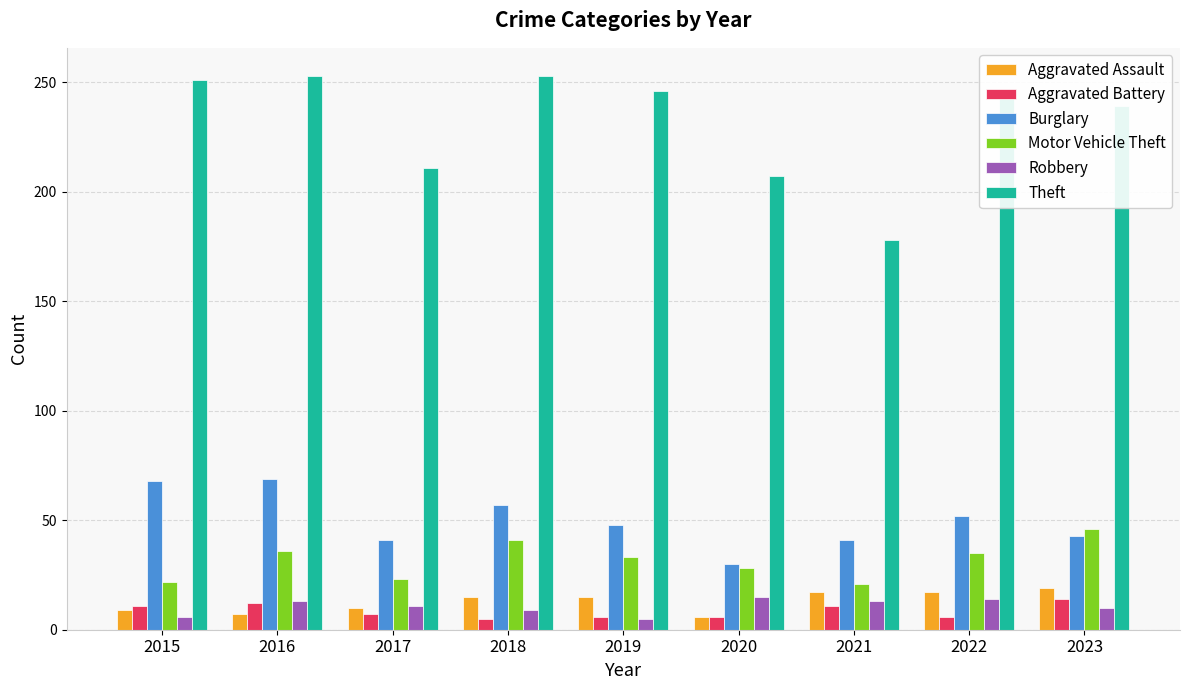

Is it true that Motor Vehicle Theft equals 41 at 2018?

True